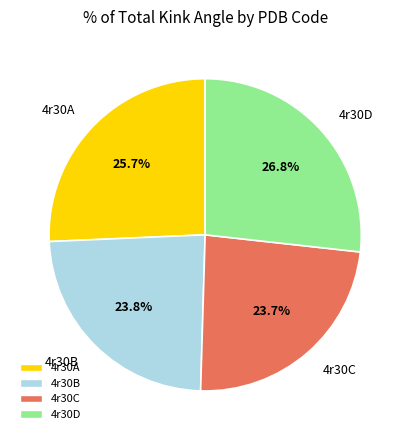

To the nearest percent, what percentage of the pie is 4r30D?

27%